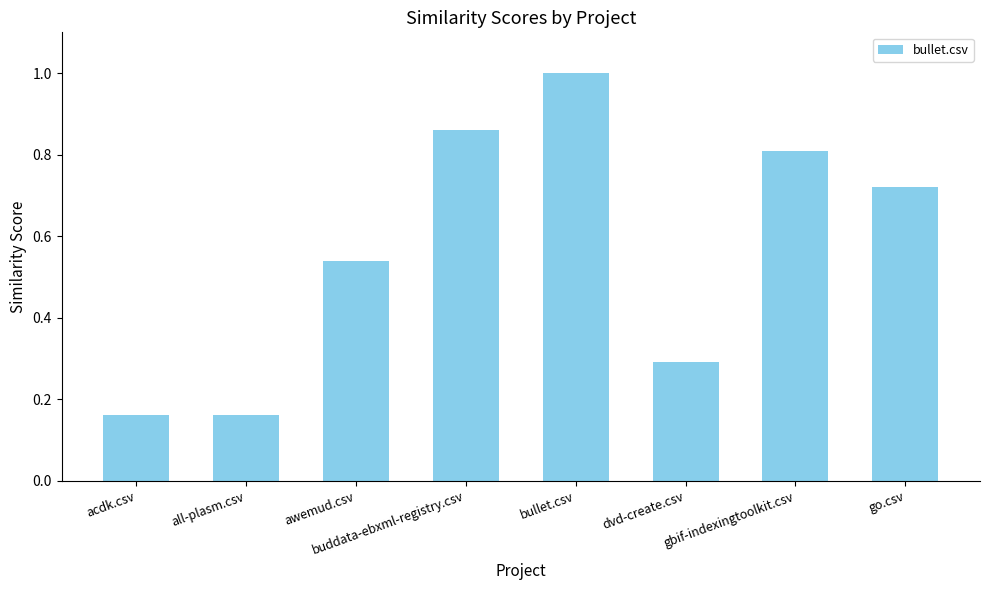

Are the bars horizontal?

No